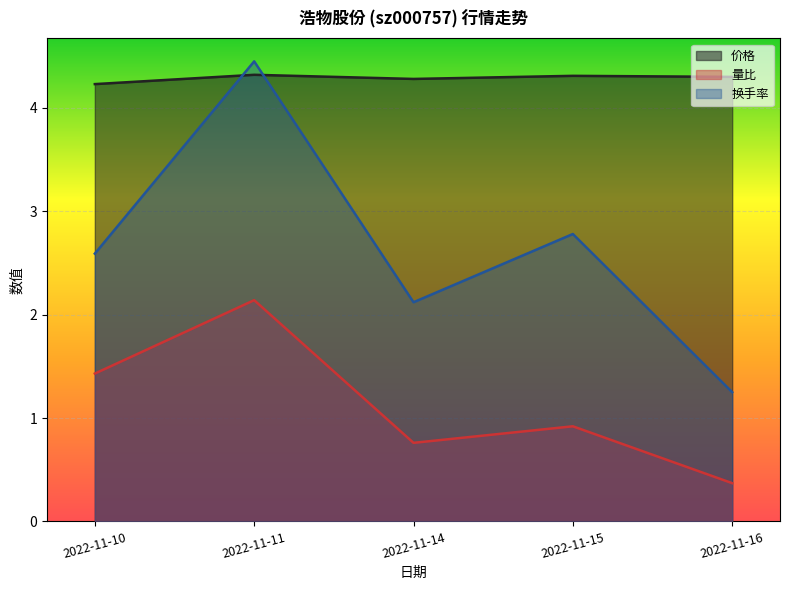

What is the sum of all 换手率 values?

13.2